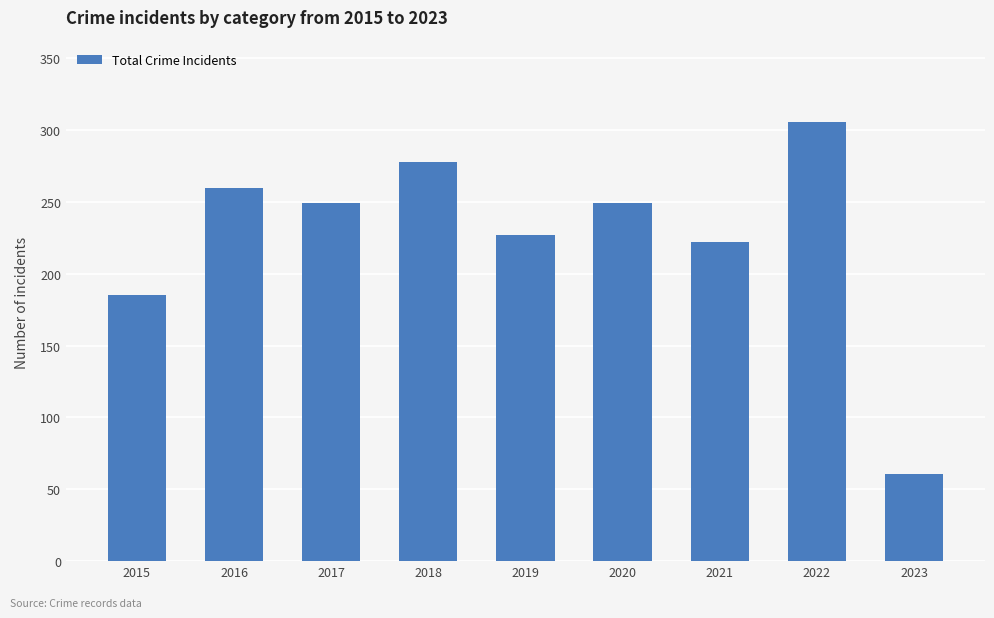

Are the bars grouped side by side (vs. stacked)?

No